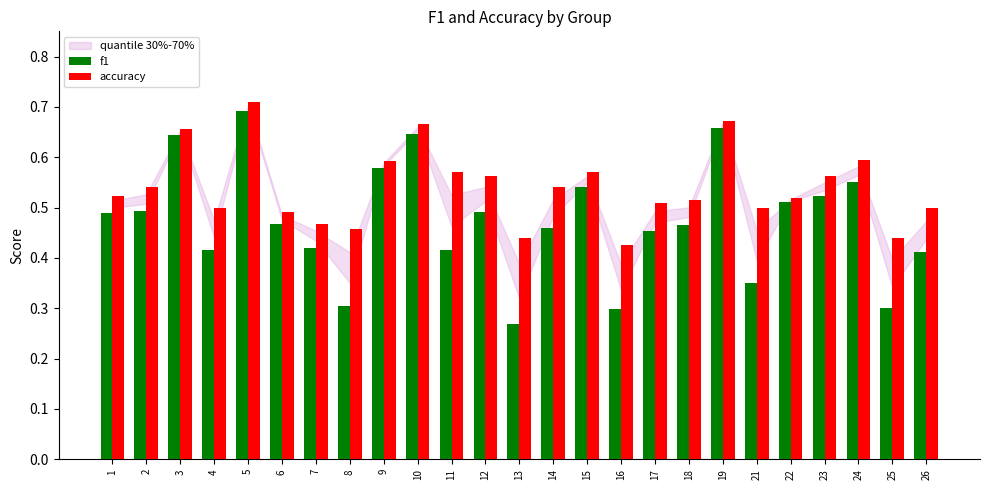

What is the sum of all f1 values?

11.8